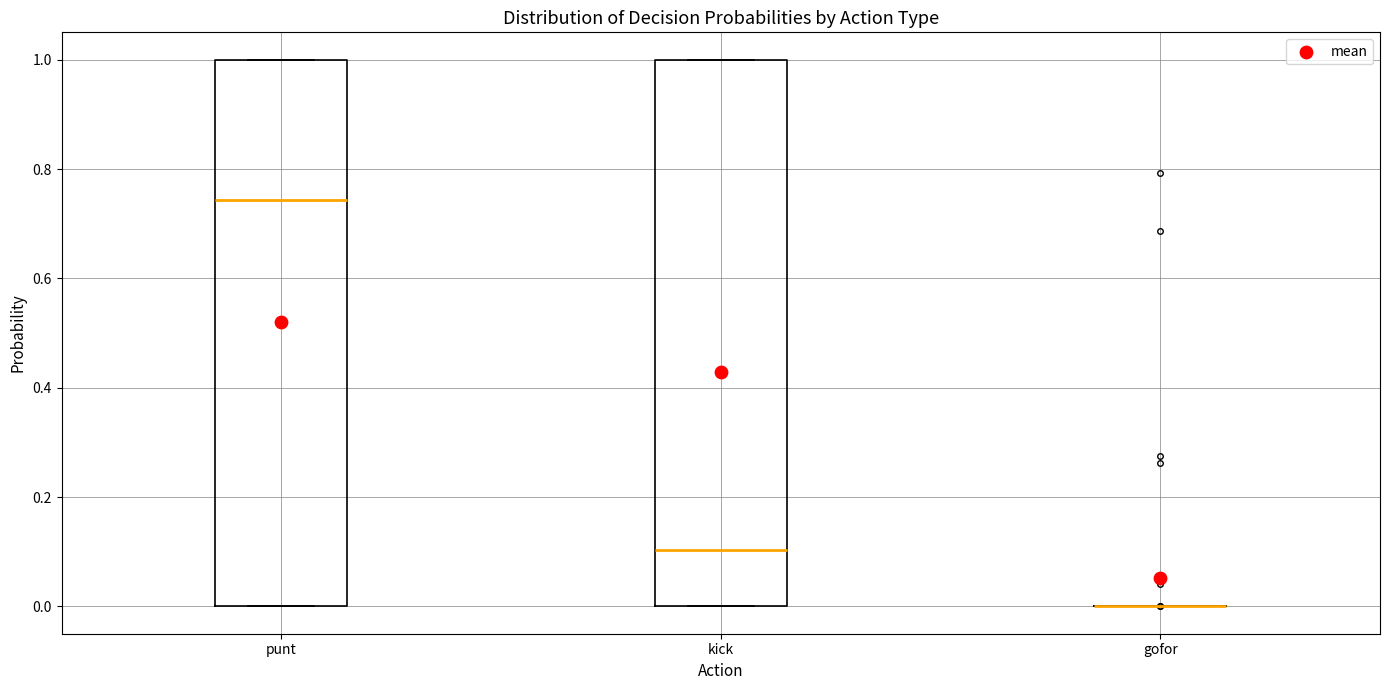

Reading left to right, transcribe this box plot: for each box, give where its median line is, the range the box spans, and where its two whiskers end, as read against the y-axis. The values are not printed on the chart, so give them approximately, as read against the axis.

punt: median 0.74, box 0.00 to 1.00, whiskers 0.00 to 1.00
kick: median 0.10, box 0.00 to 1.00, whiskers 0.00 to 1.00
gofor: box collapsed to a line at 0.00, whiskers 0.00 to 0.00